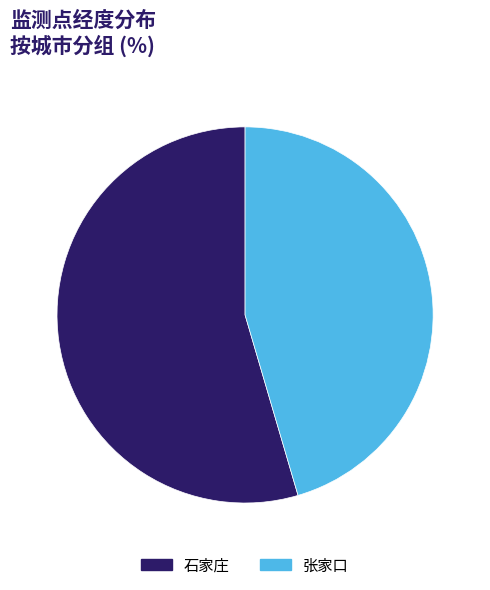

True or false: 张家口 accounts for 45% of the total.

True